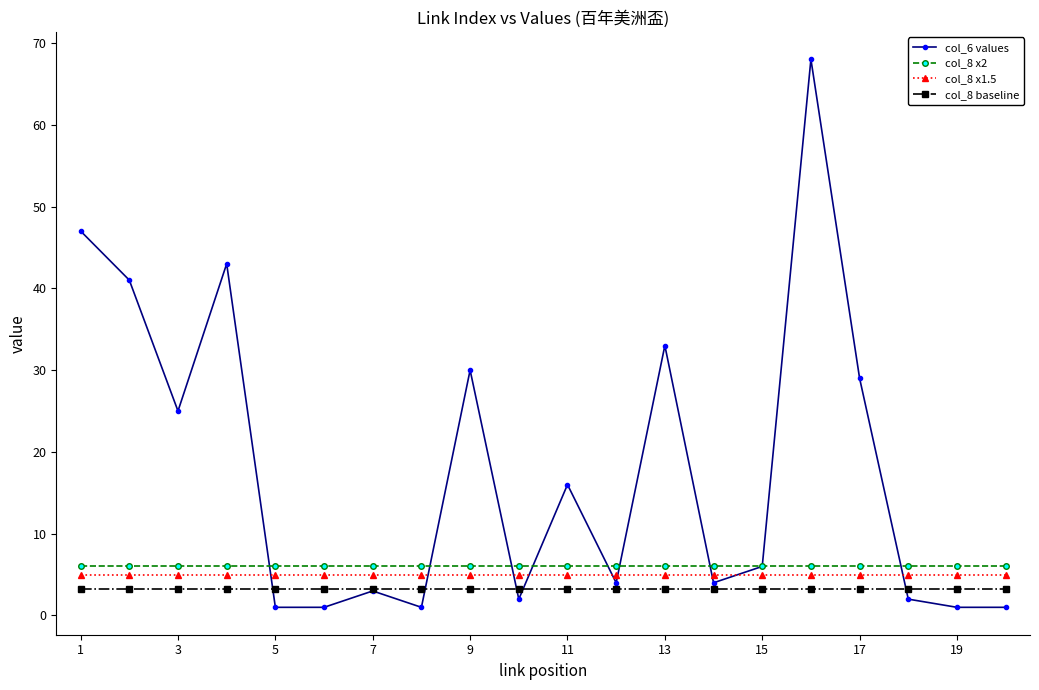

Which series has the largest total across all categories?

col_6 values